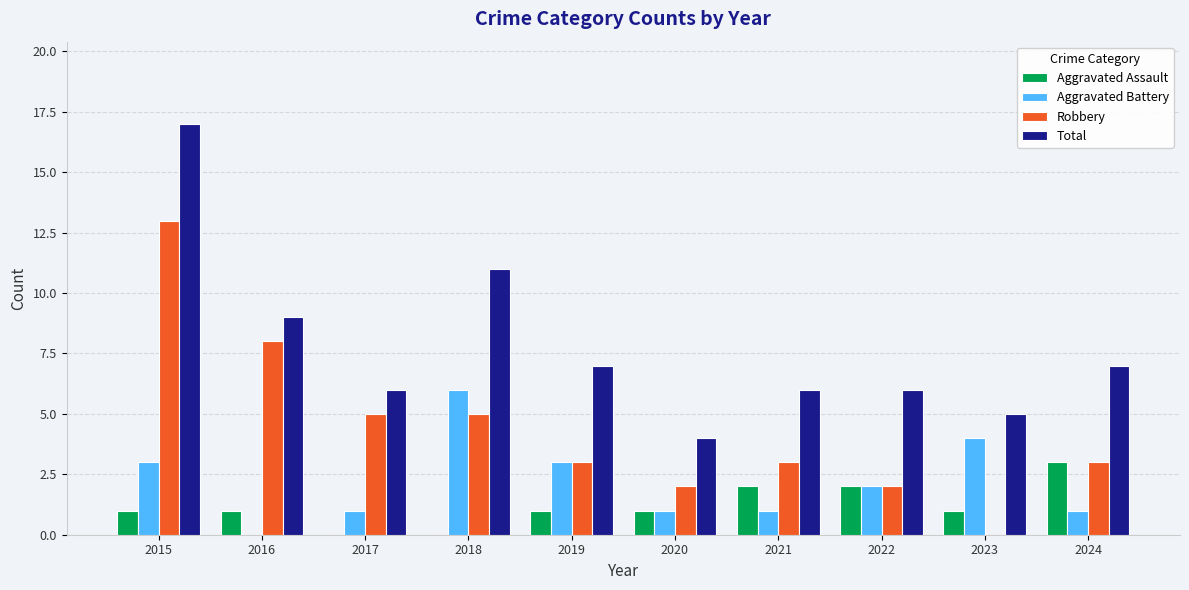

Reading left to right, transcribe all the data shown in this chart.

Aggravated Assault: 1	1	0	0	1	1	2	2	1	3
Aggravated Battery: 3	0	1	6	3	1	1	2	4	1
Robbery: 13	8	5	5	3	2	3	2	0	3
Total: 17	9	6	11	7	4	6	6	5	7